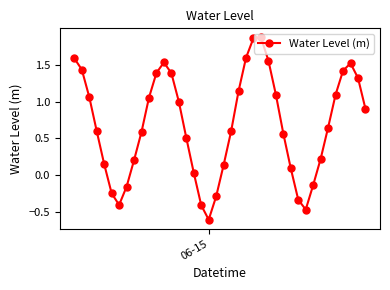

What is the smallest value displayed?

-0.6